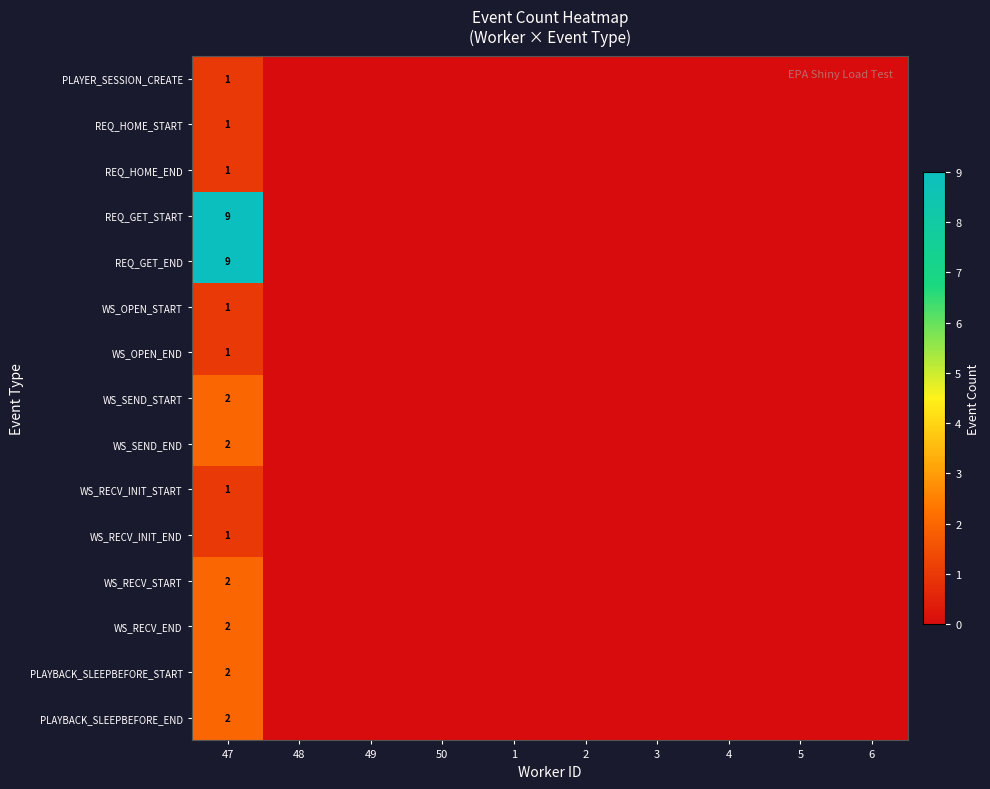

Between 50 and 47, which is larger?

47